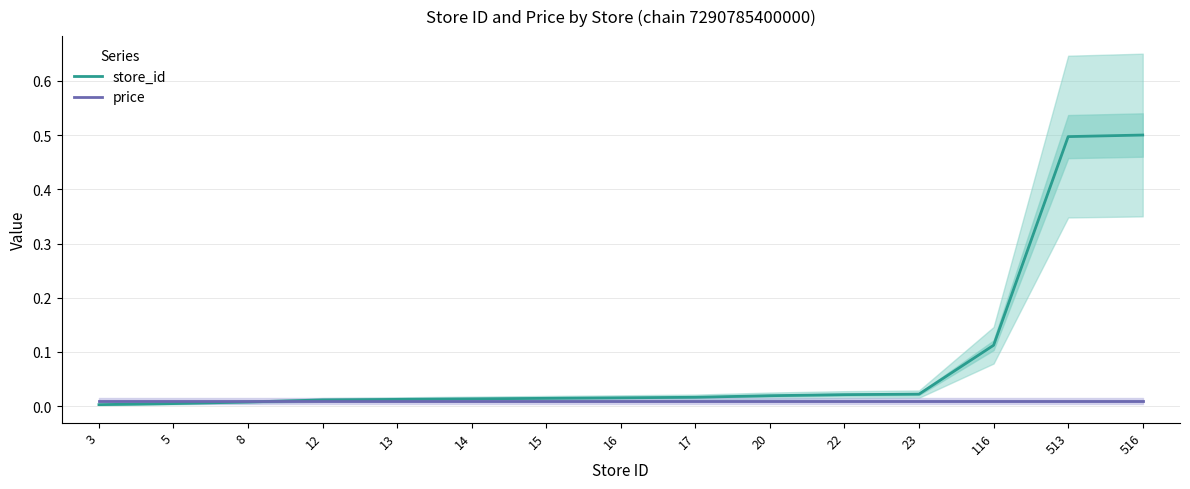

At which category is the sum across all series the highest?

516